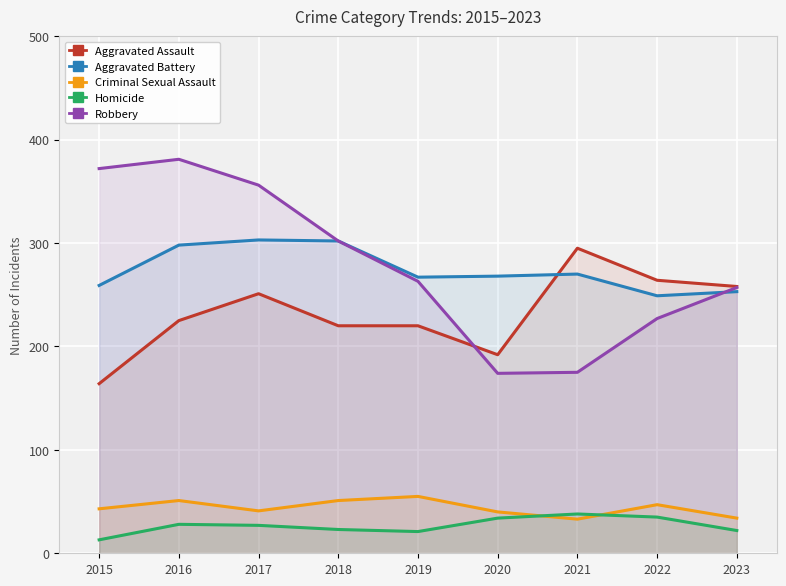

True or false: Aggravated Battery and Homicide intersect in this chart.

False